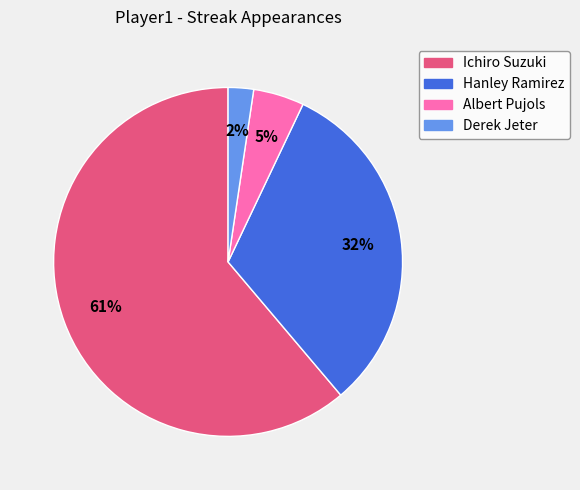

Is the sum of Hanley Ramirez and Ichiro Suzuki greater than half?

Yes